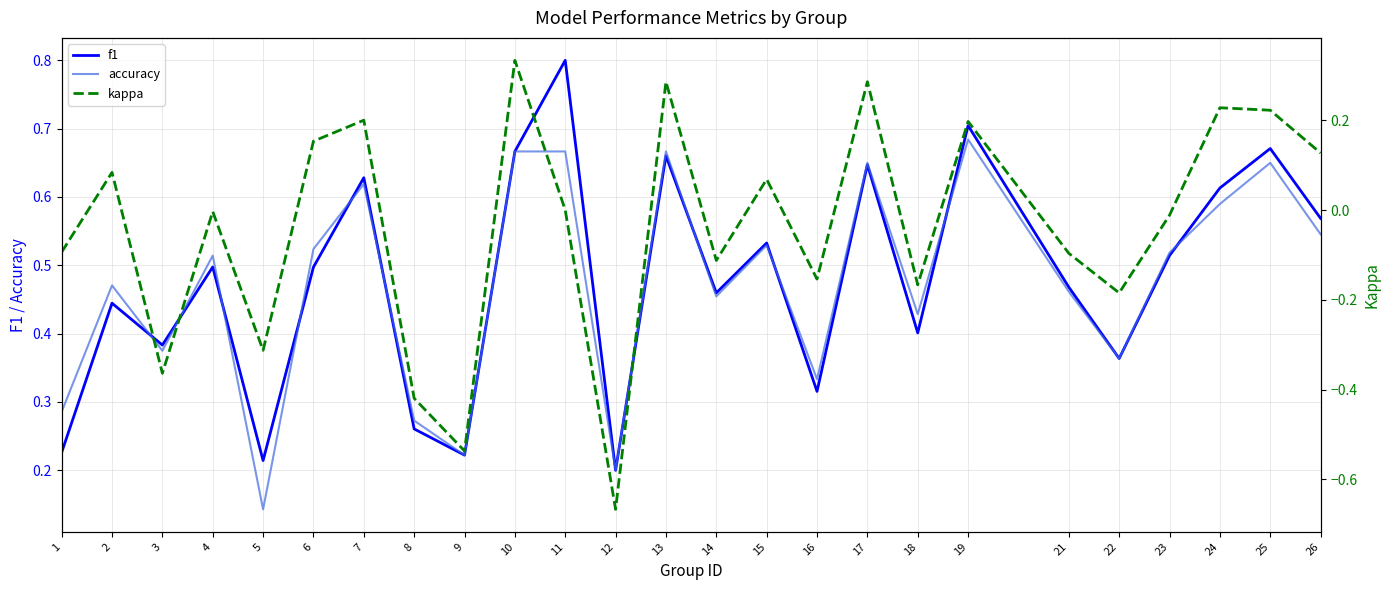

What is the difference between the highest and lowest values at 25?

0.4